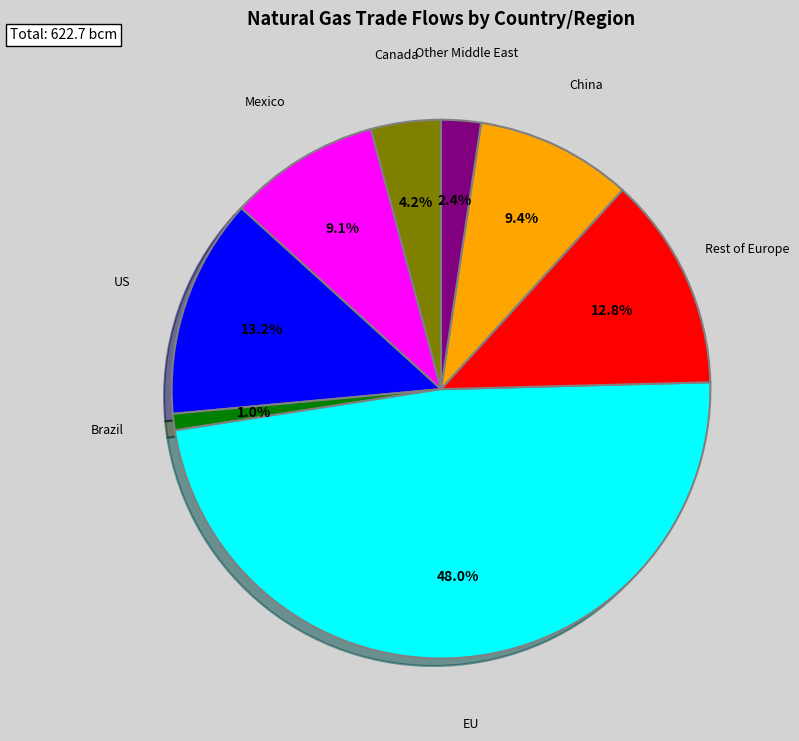

To the nearest percent, what is the combined percentage of Rest of Europe and US?

26%